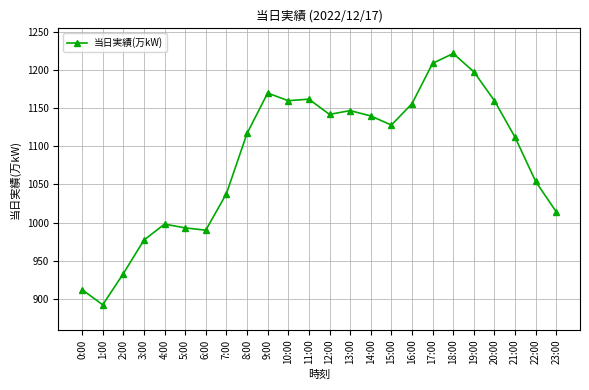

What is the minimum value shown in the chart?

892